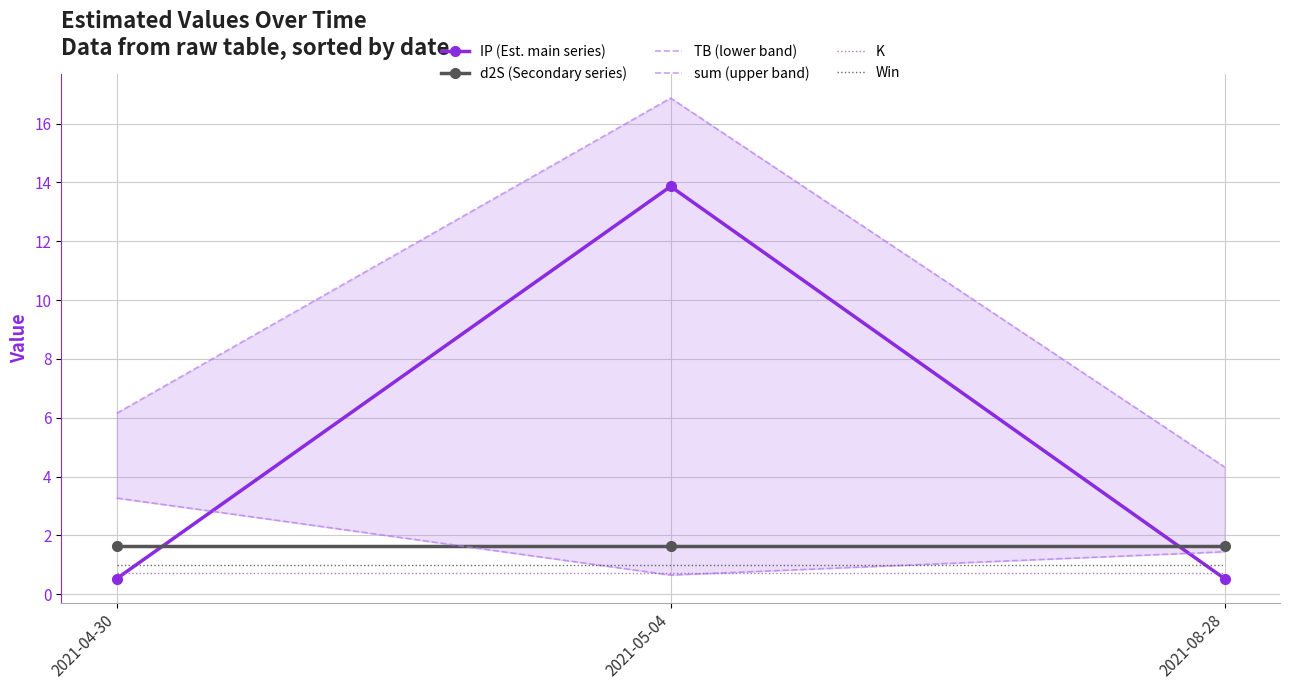

What are all the series names shown in the legend?

IP (Est. main series), d2S (Secondary series), TB (lower band), sum (upper band), K, Win